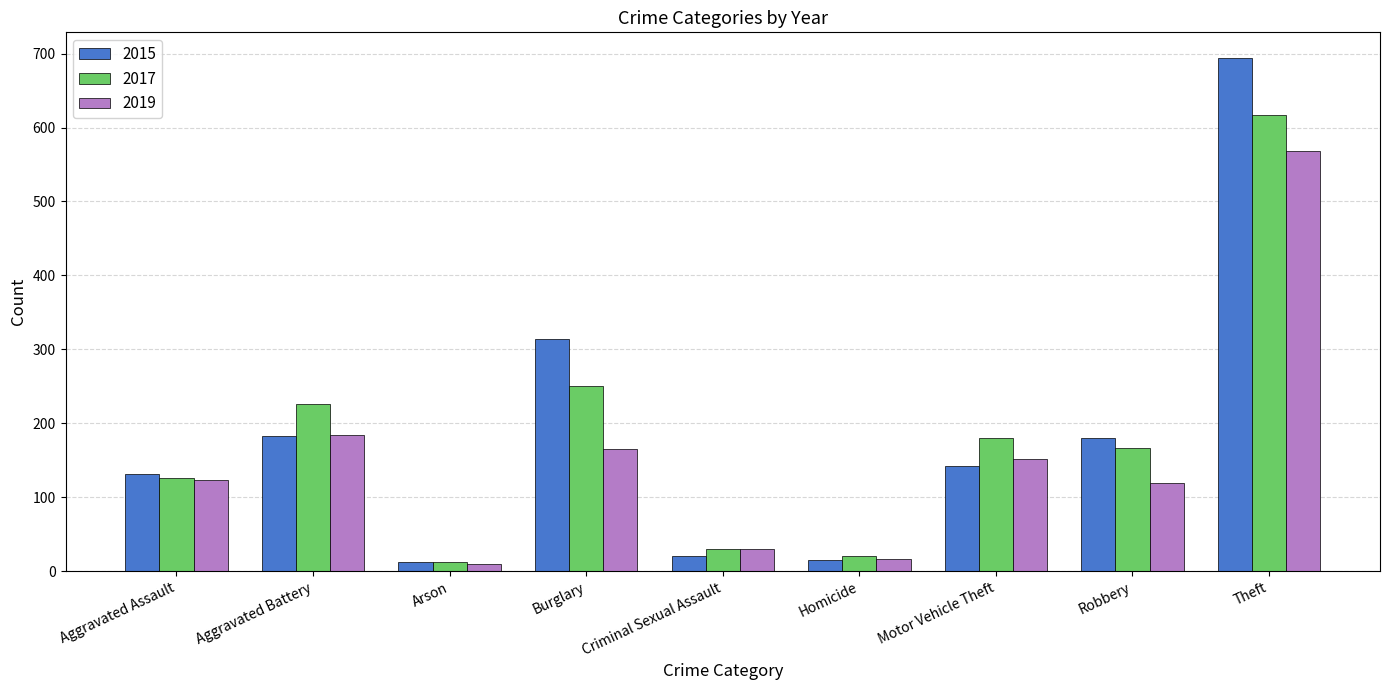

What is the spread (max minus min) of values at Aggravated Assault?

8